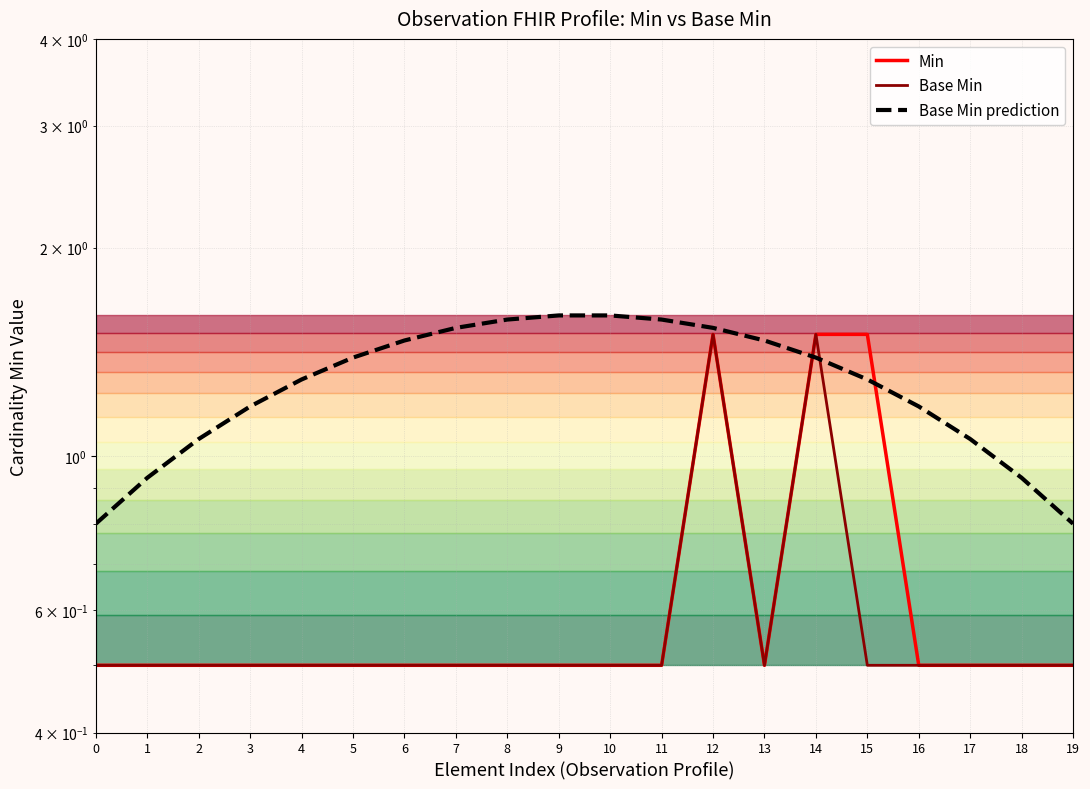

Where is the first local minimum for Base Min?

13